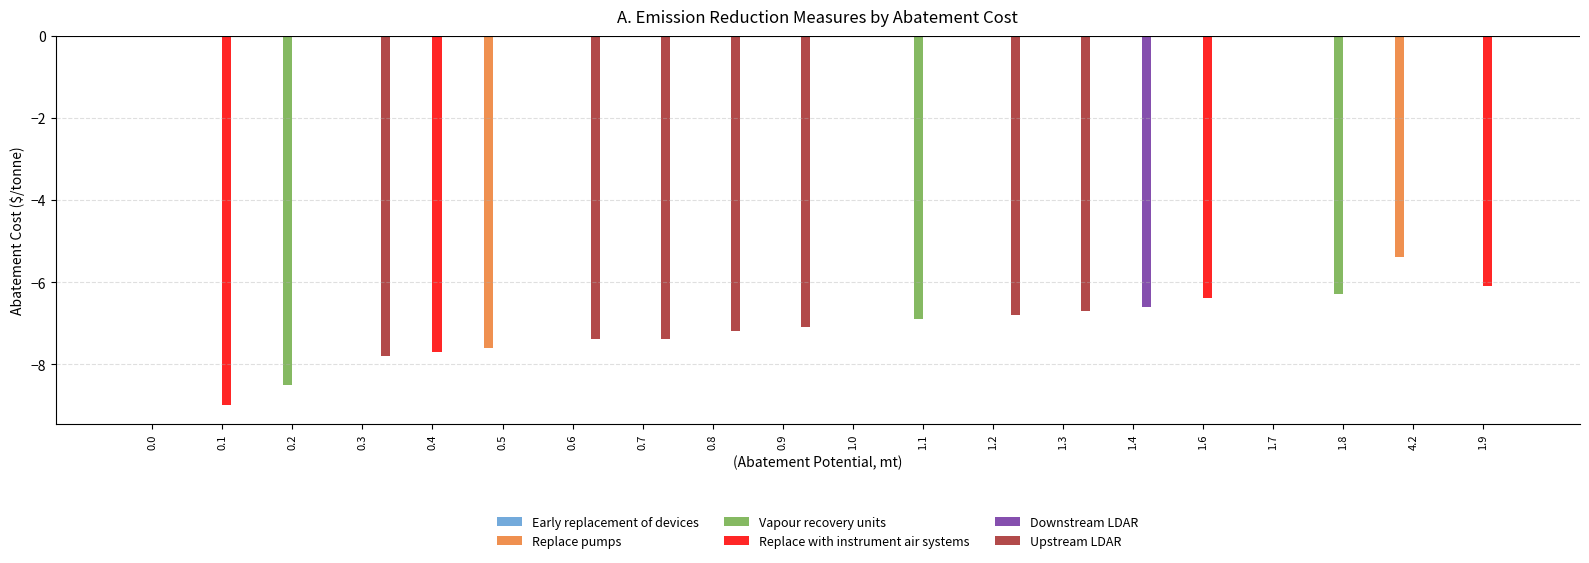

Are the bars grouped side by side (vs. stacked)?

Yes